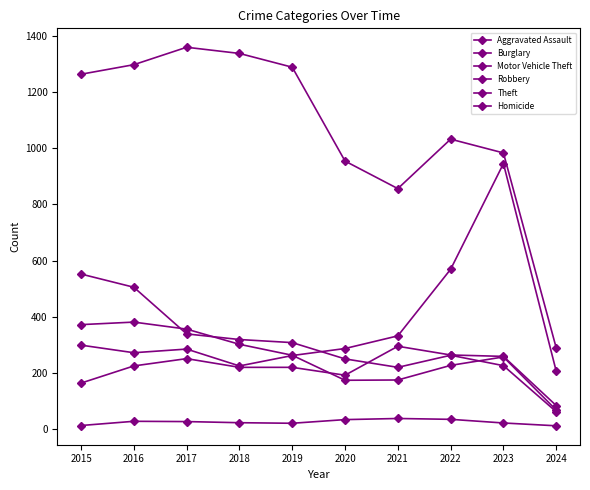

How many series are shown in this chart?

6